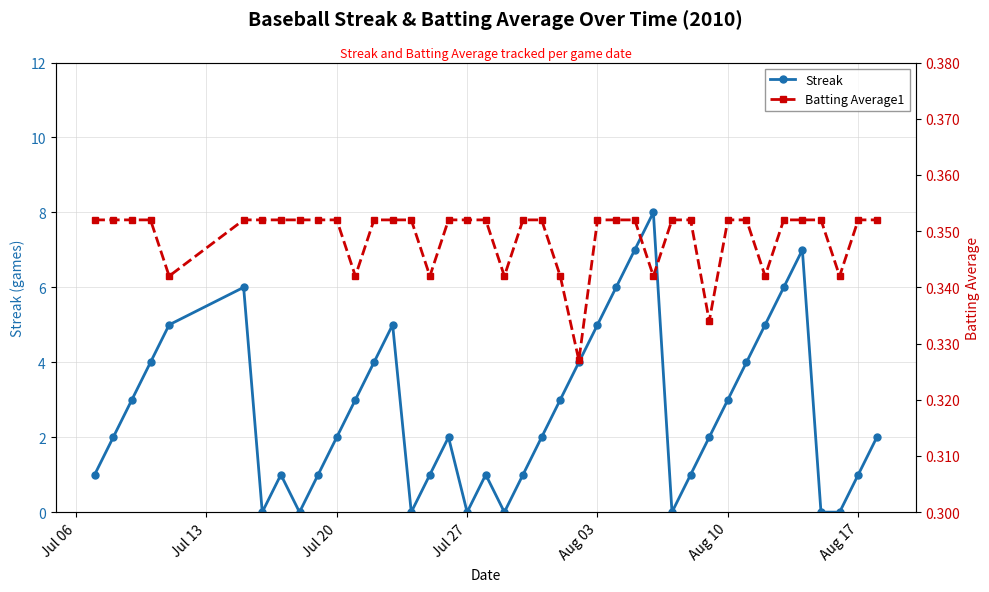

Is it true that Streak equals 0 at Jul 27?

True